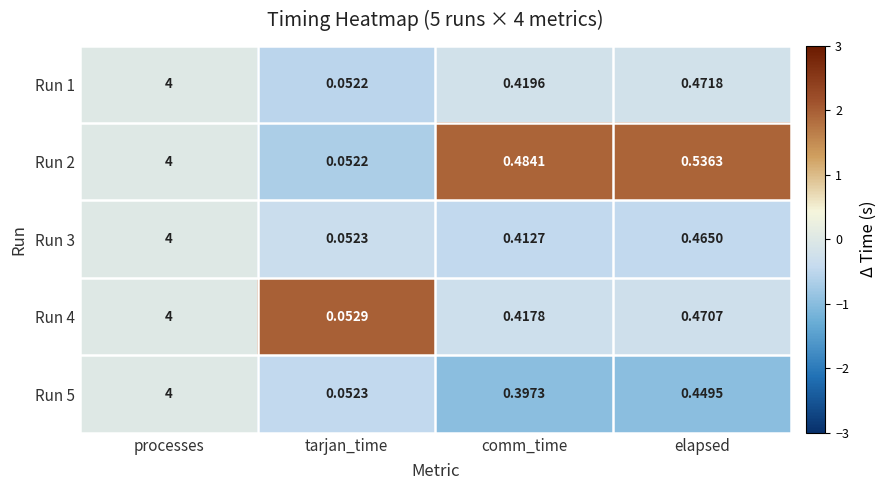

At which category is the sum across all series the highest?

processes